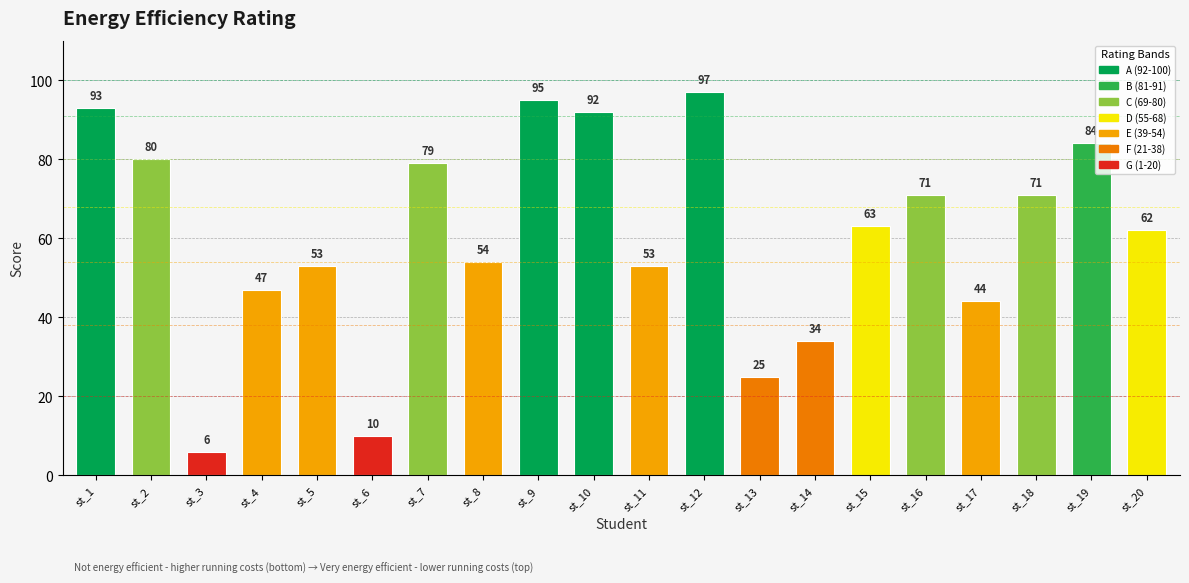

Is it true that the value at st_1 is 93?

True